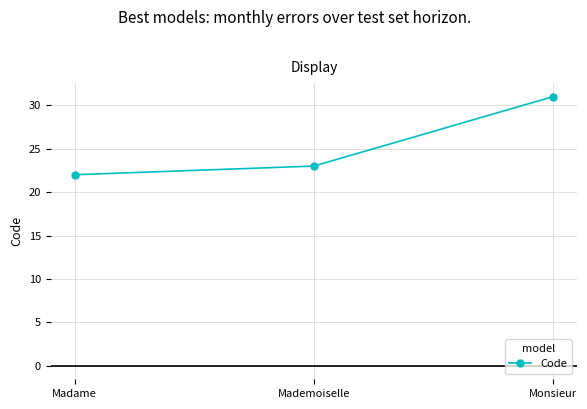

Reading left to right, extract all data points from this chart.

Madame=22	Mademoiselle=23	Monsieur=31